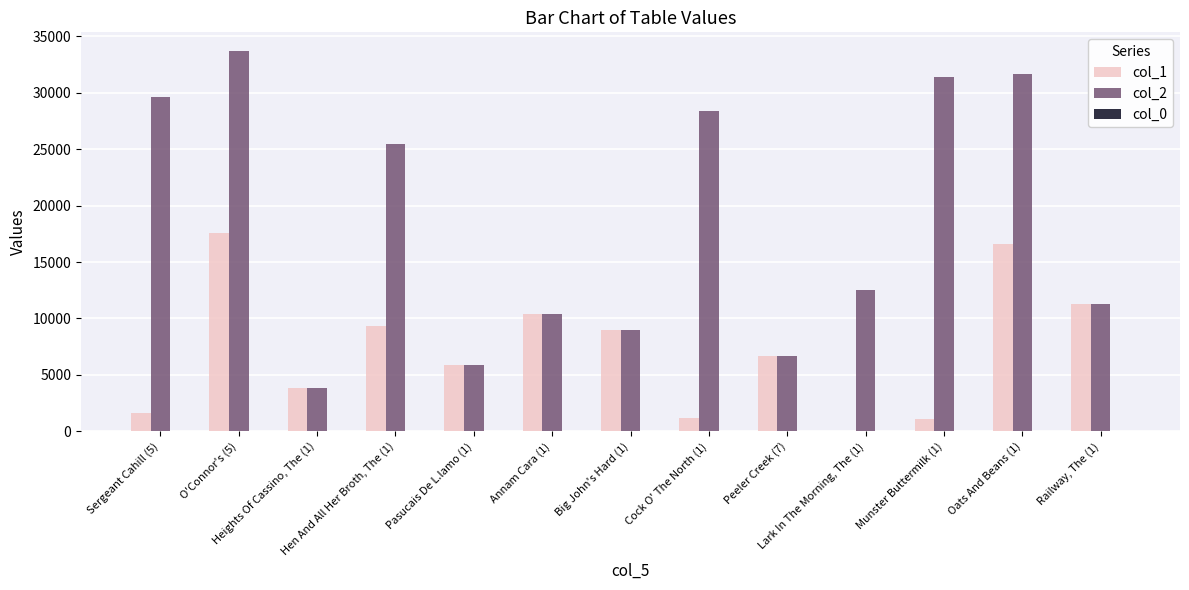

At which category is the sum across all series the highest?

O'Connor's (5)